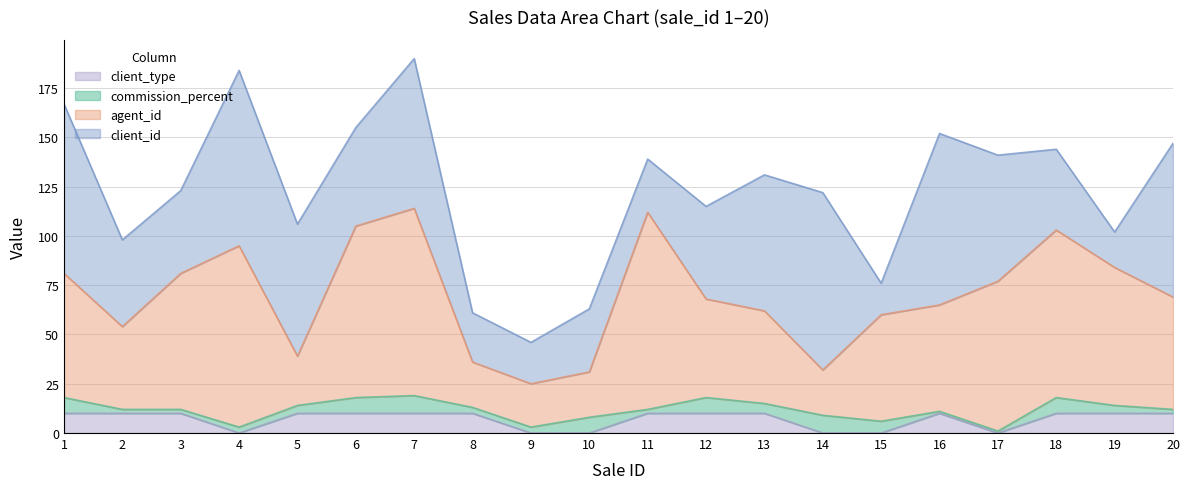

Which series has the largest total across all categories?

agent_id